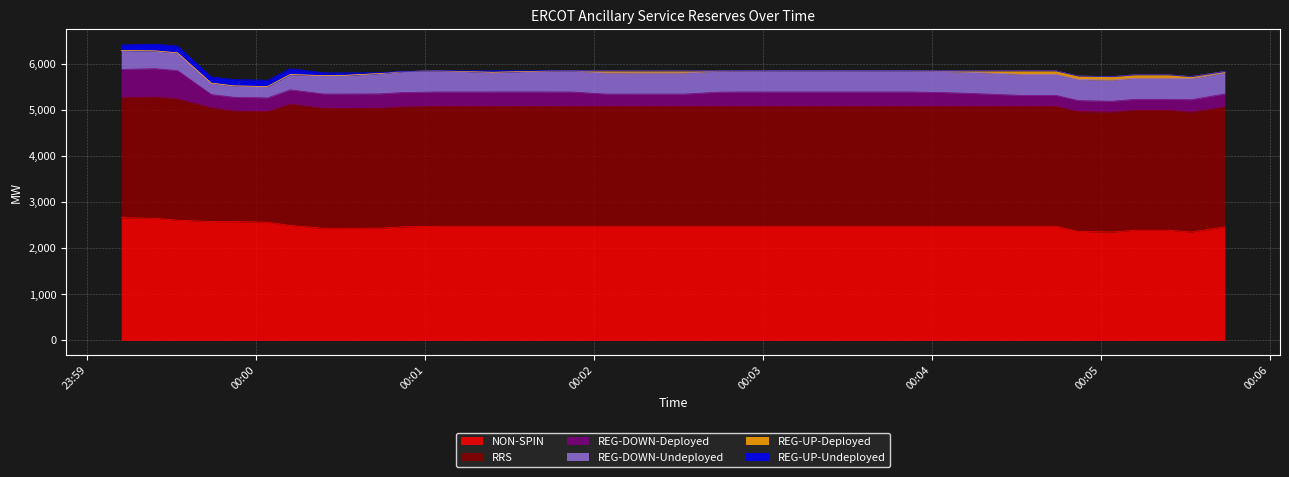

True or false: REG-DOWN-Deployed and REG-UP-Deployed intersect in this chart.

False